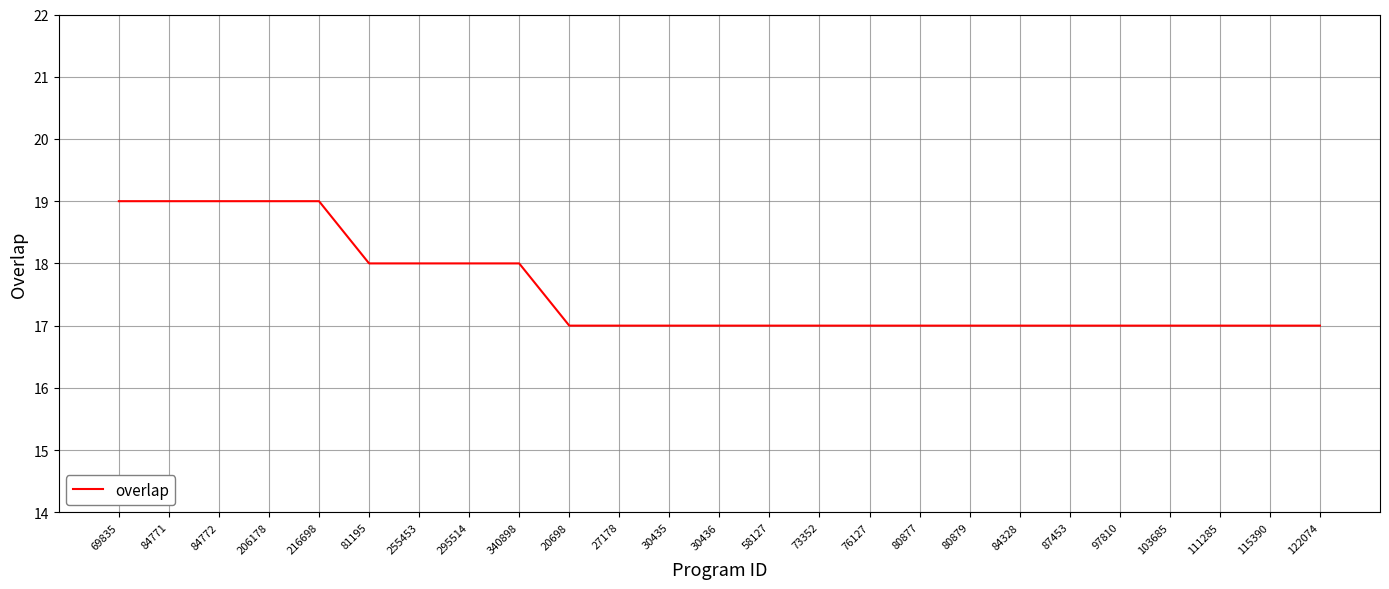

What position from the left is 80879?

18